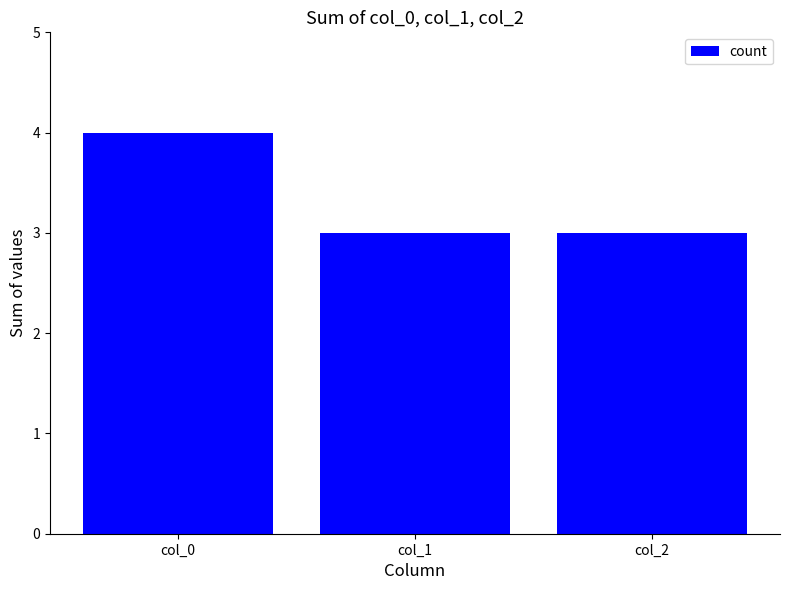

What is the value of the 2nd bar from the left?

3